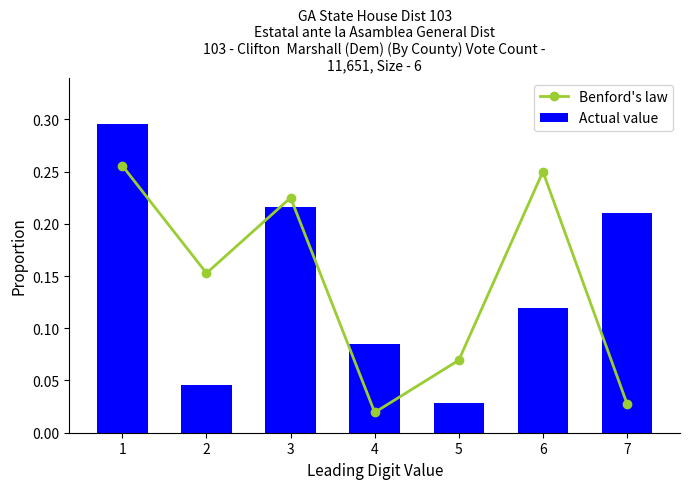

Reading right to left, what are all the values shown in this chart?

Benford's law: 7=0.0	6=0.2	5=0.1	4=0.0	3=0.2	2=0.2	1=0.3
Actual value: 7=0.2	6=0.1	5=0.0	4=0.1	3=0.2	2=0.0	1=0.3